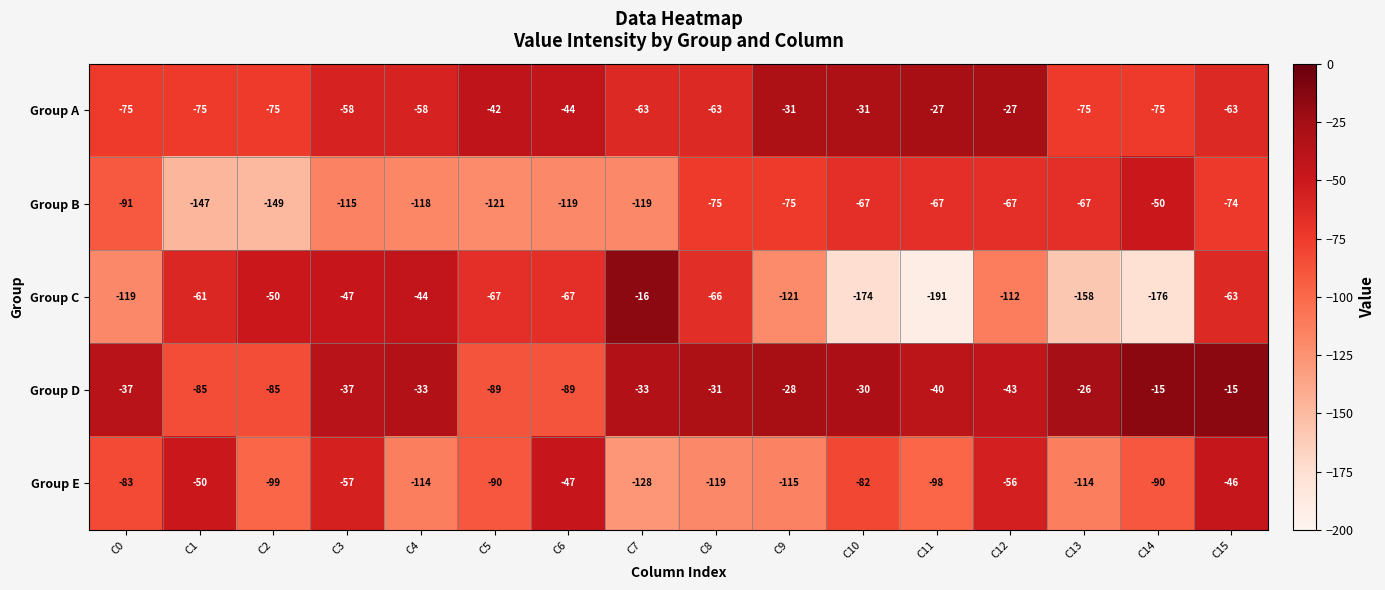

At which category is the sum across all series the highest?

C15